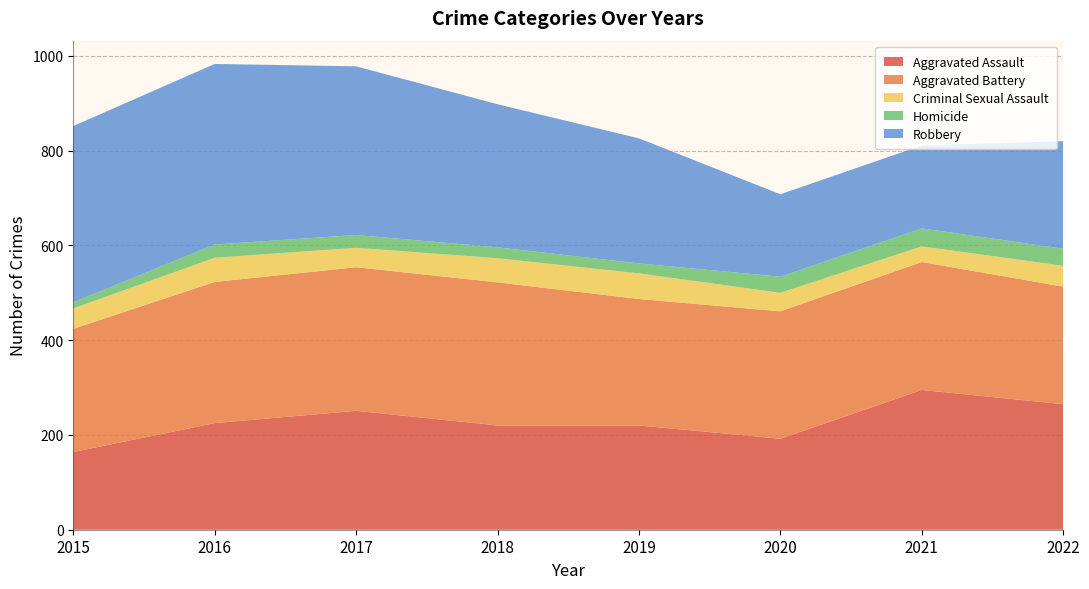

Reading left to right, list all the values displayed in this chart.

Aggravated Assault: 164	225	251	220	220	192	295	265
Aggravated Battery: 260	298	303	302	267	269	270	248
Criminal Sexual Assault: 43	51	41	51	54	39	33	44
Homicide: 13	28	27	23	21	34	38	36
Robbery: 372	381	356	302	264	174	175	227